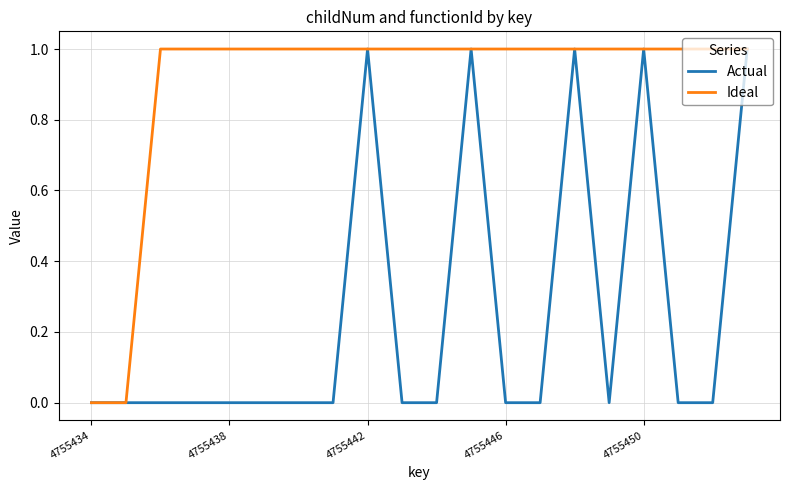

Rank the series by their average value, from lowest to highest.

Actual, Ideal